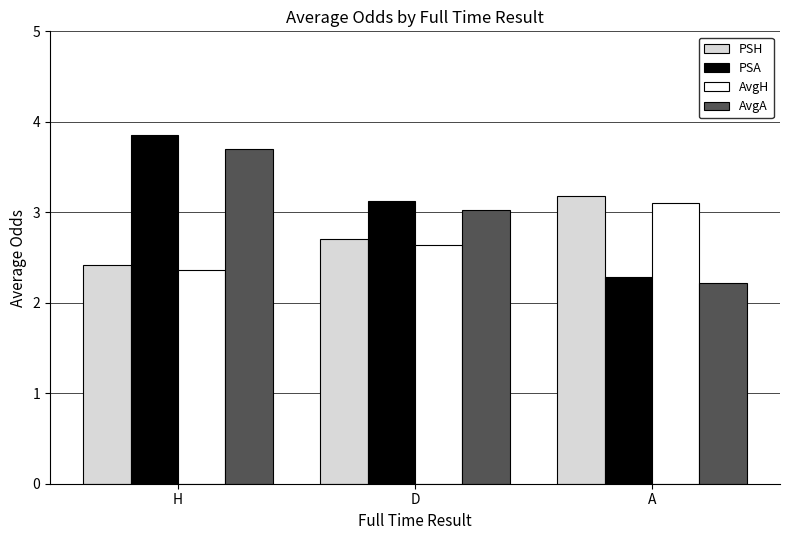

What is the label of the 3rd bar from the right?

H